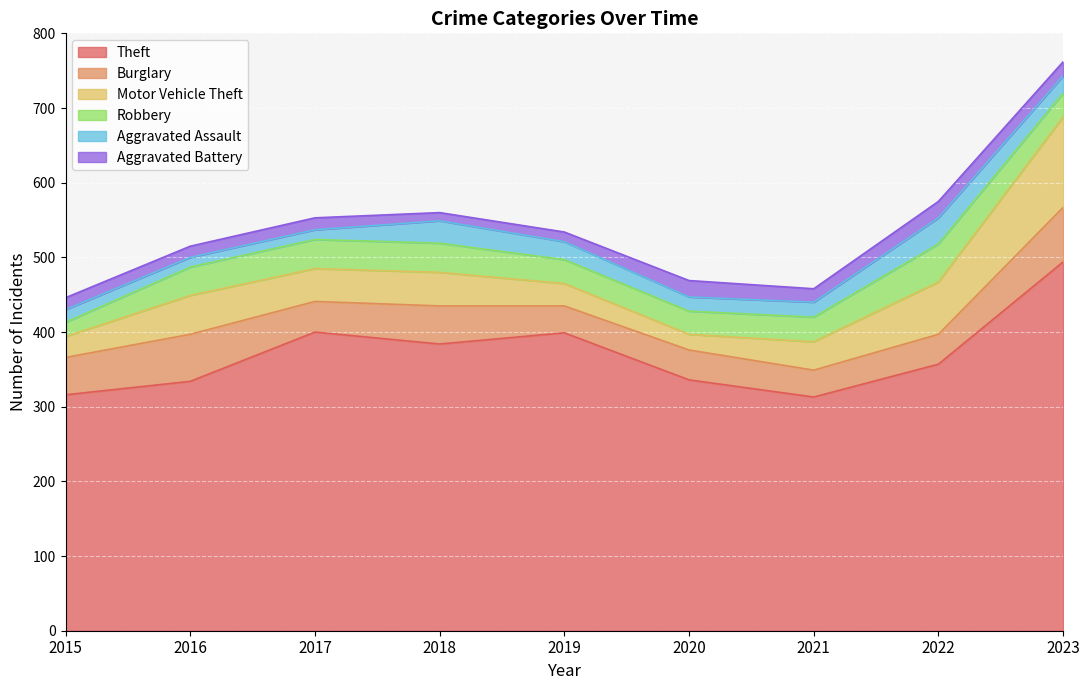

What value does the Motor Vehicle Theft series have at 2021, to the nearest 5?

40